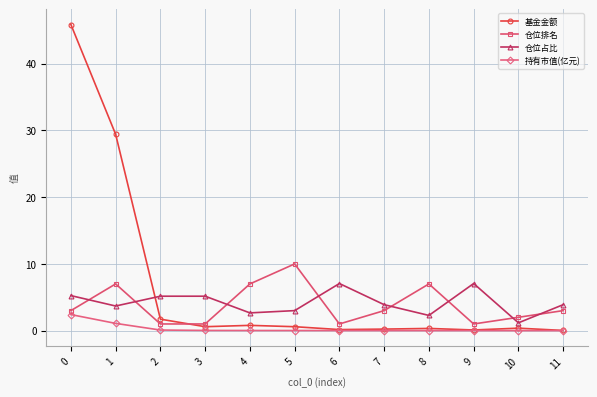

The value of 仓位占比 at 1 is 3.7. True or false?

True